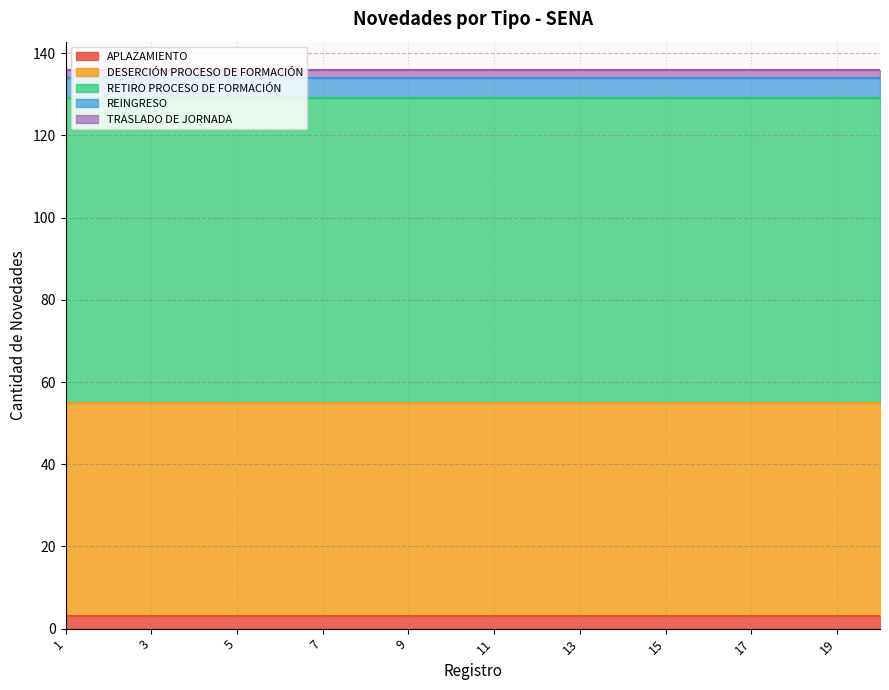

What is the value of the REINGRESO point at the 11th from the left?

5